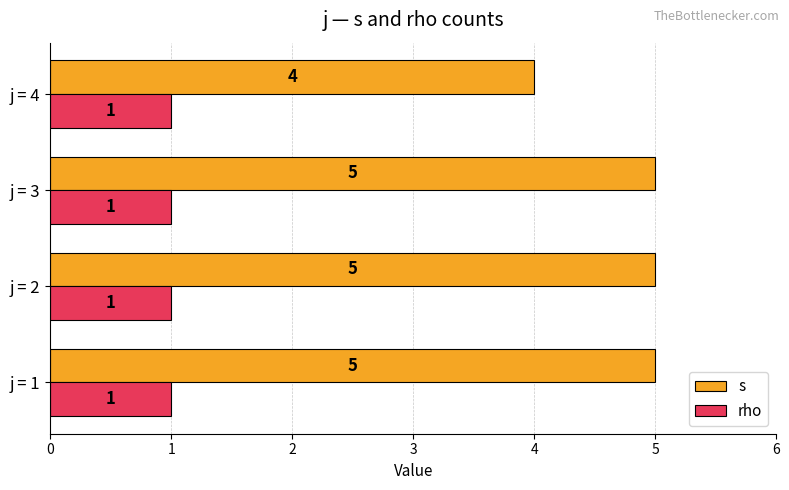

Count the s values in the range 5 to 6.

3